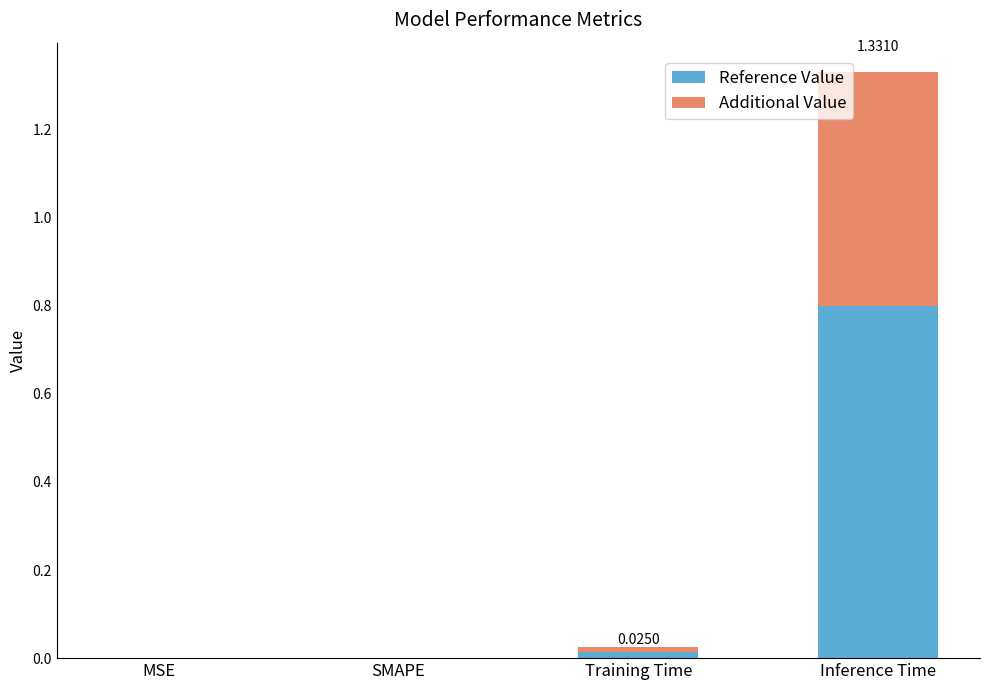

How many data points does each series have?

4